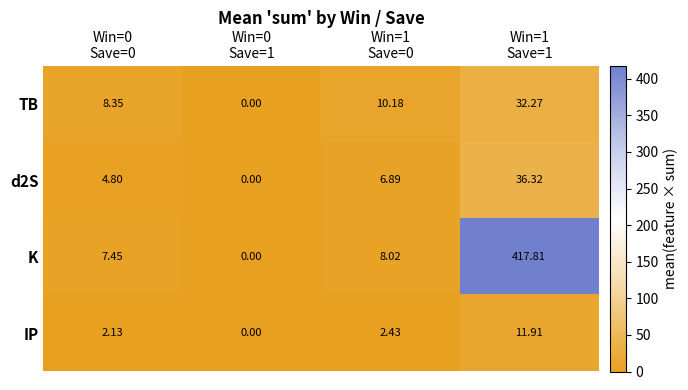

Which series has the widest spread of values?

K